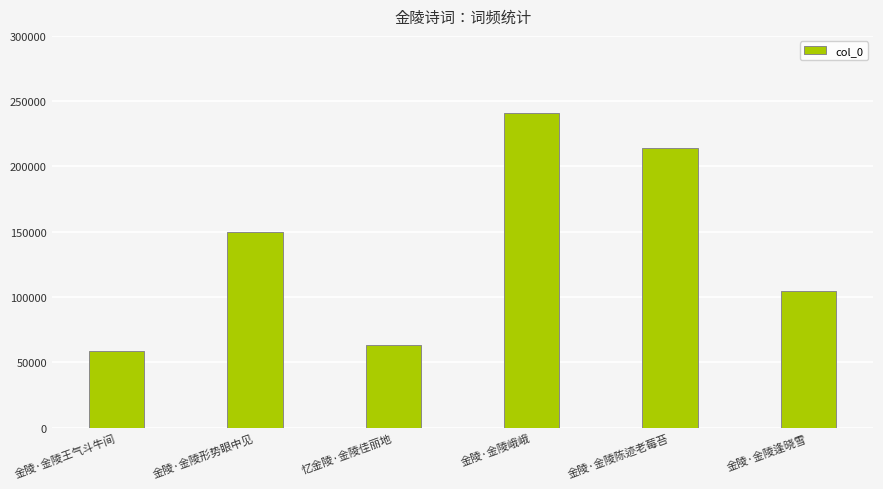

How many series are shown in this chart?

1